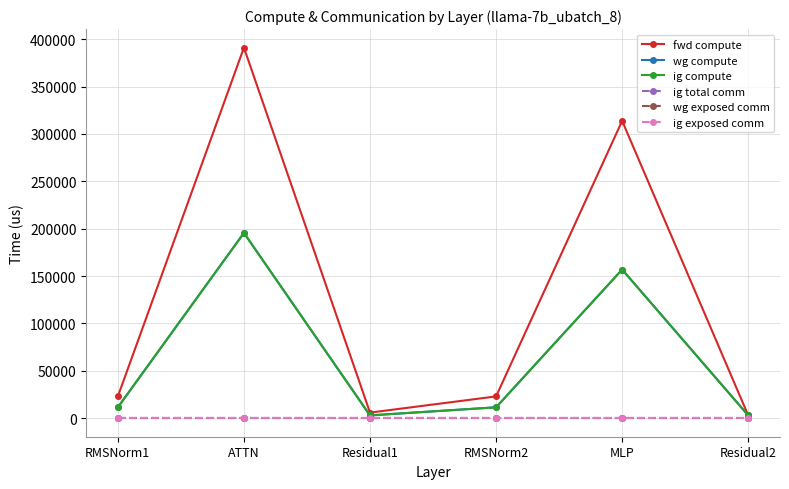

Is this an area chart (filled region under the line)?

No